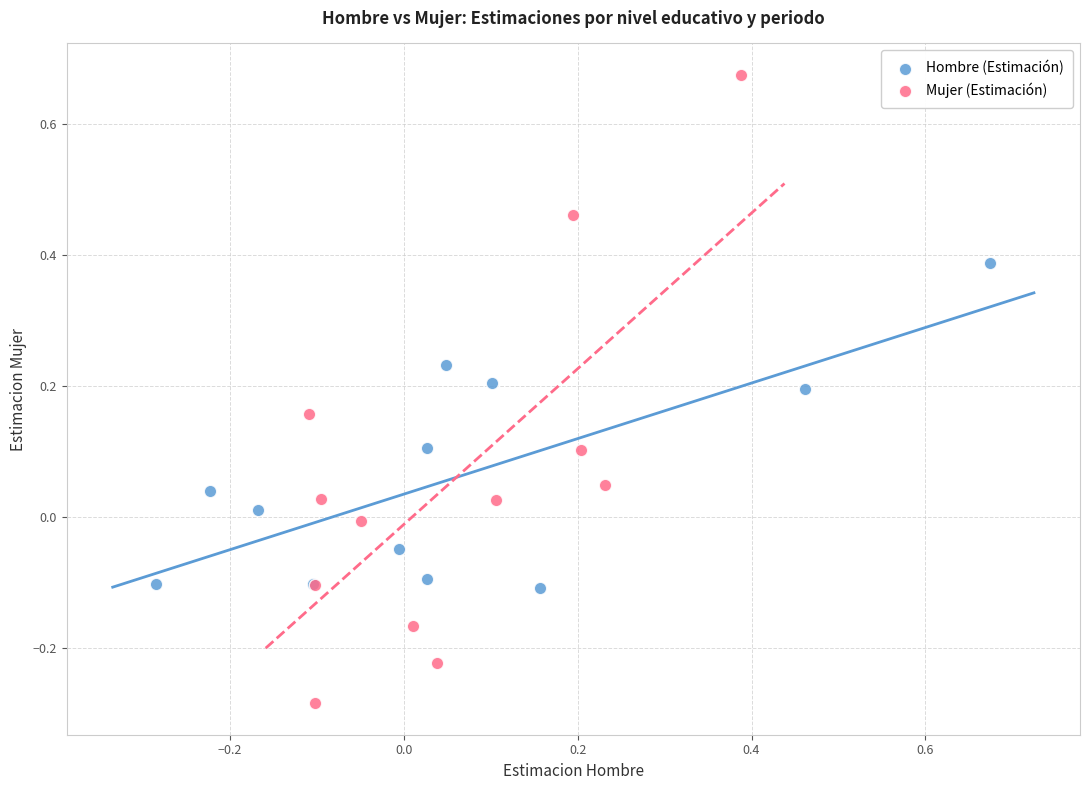

Which series has the largest Y range (max minus min)?

Mujer (Estimación)